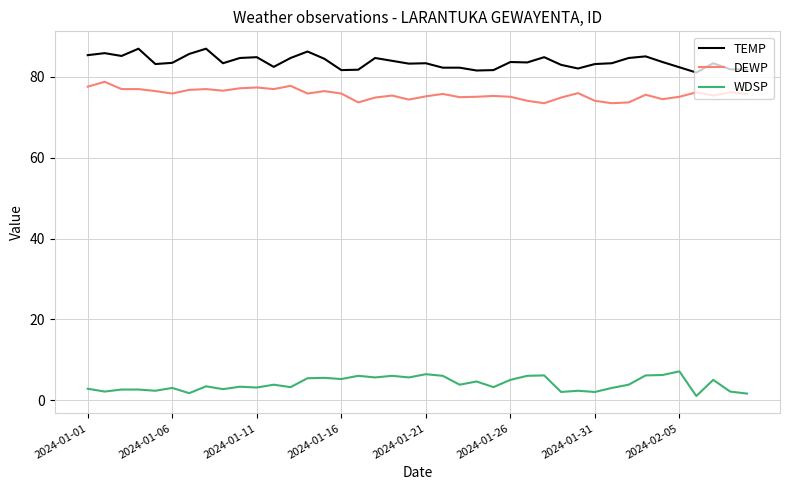

True or false: DEWP and WDSP cross at least once.

False